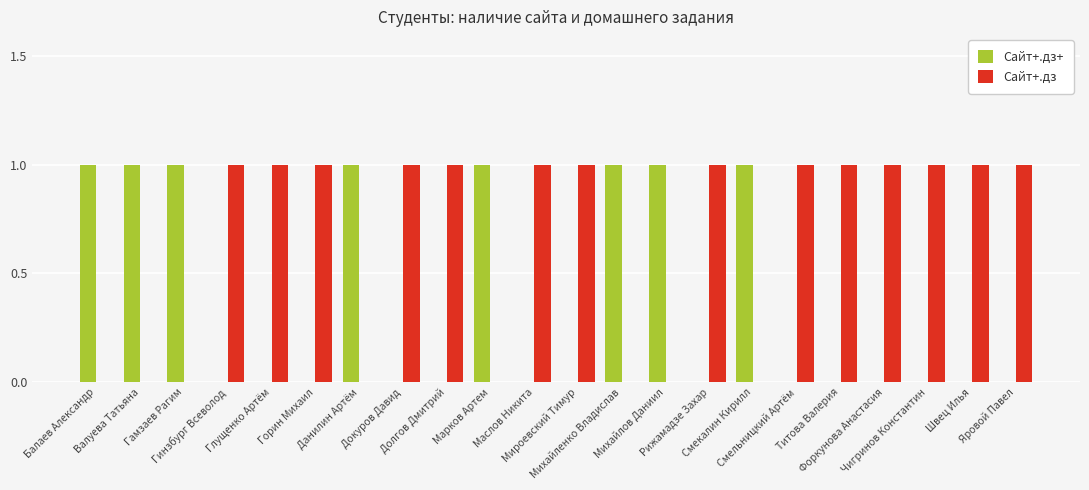

What is the sum of all Сайт+.дз values?

14